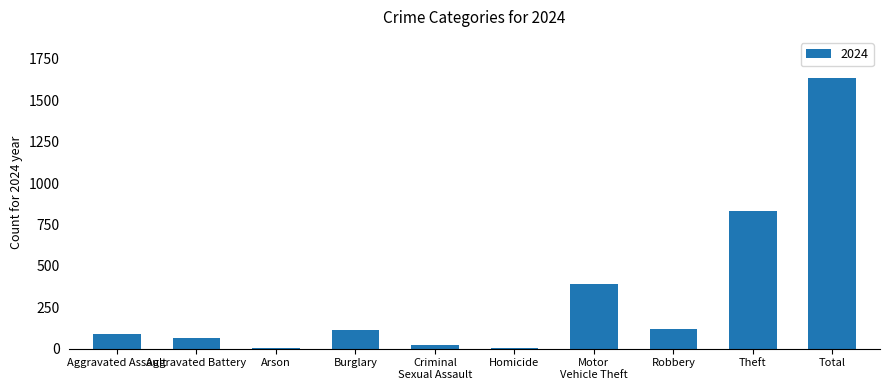

The chart shows a value of 831 at Theft. True or false?

True